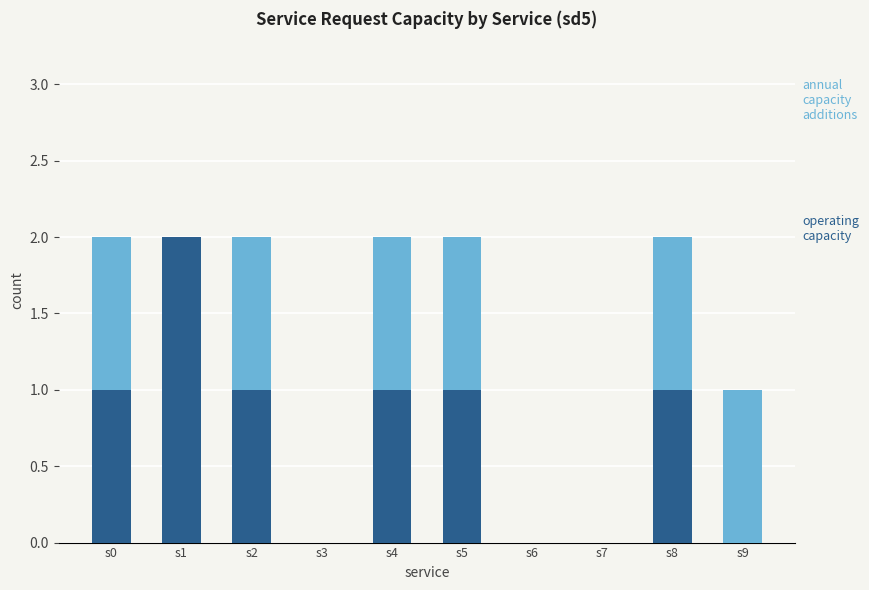

Reading left to right, what are the values for operating capacity?

s0=1	s1=2	s2=1	s3=0	s4=1	s5=1	s6=0	s7=0	s8=1	s9=0